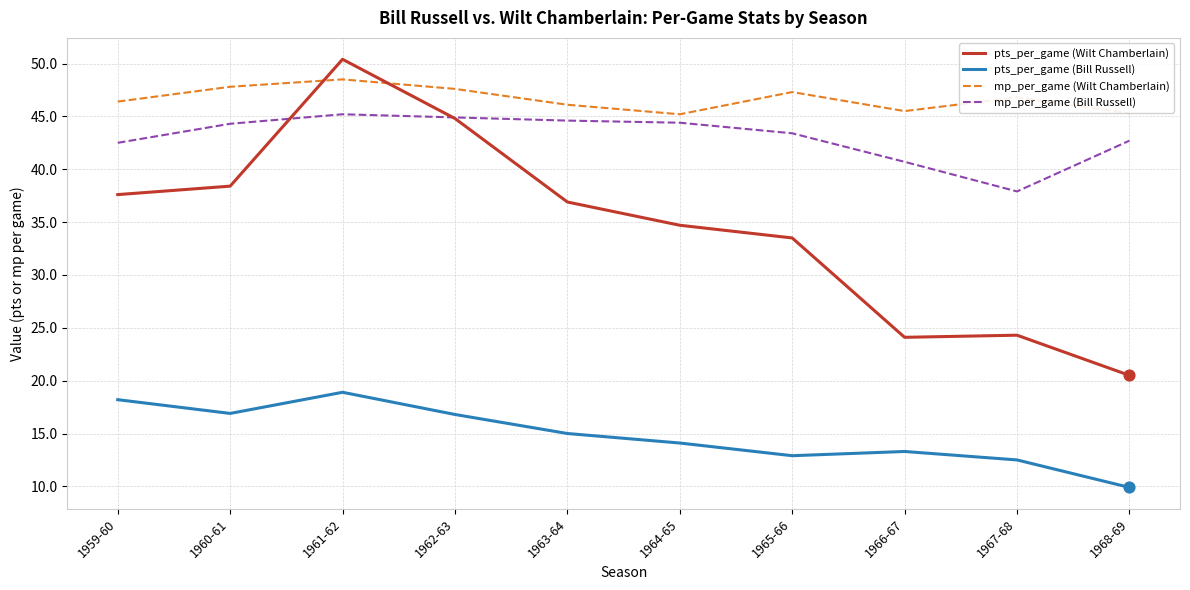

What is the total value across all series at 1959-60?

144.7